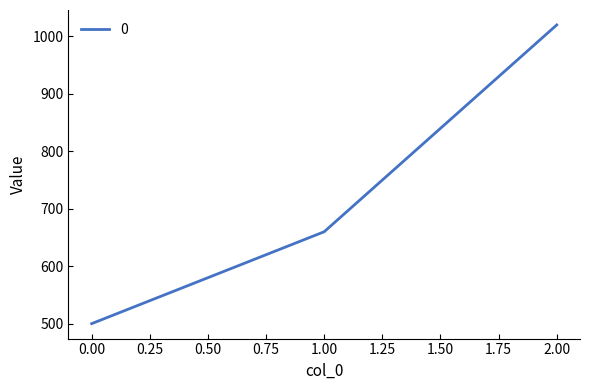

What is the maximum value shown in the chart?

1020